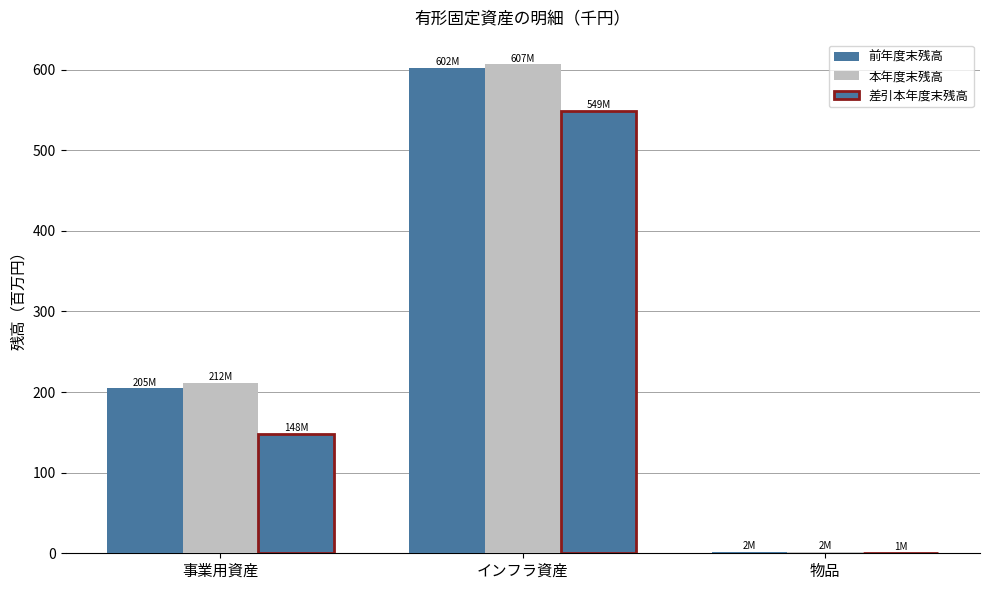

Which series has the largest total across all categories?

本年度末残高